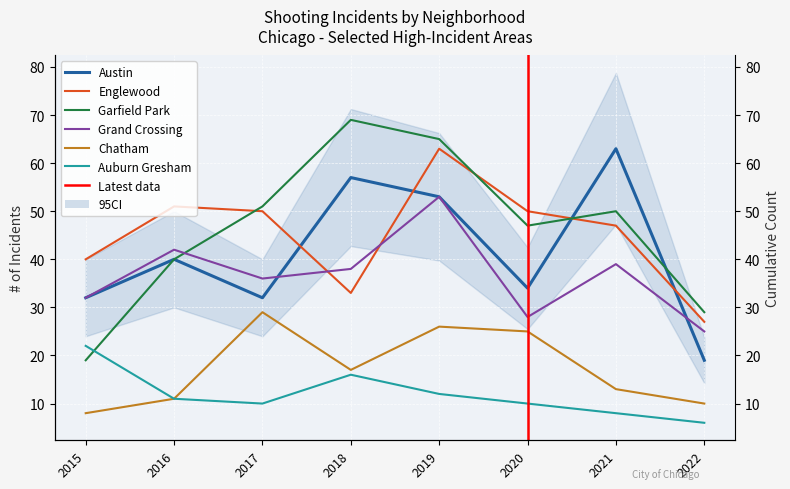

What is the difference between the maximum and minimum values in the Garfield Park series?

50